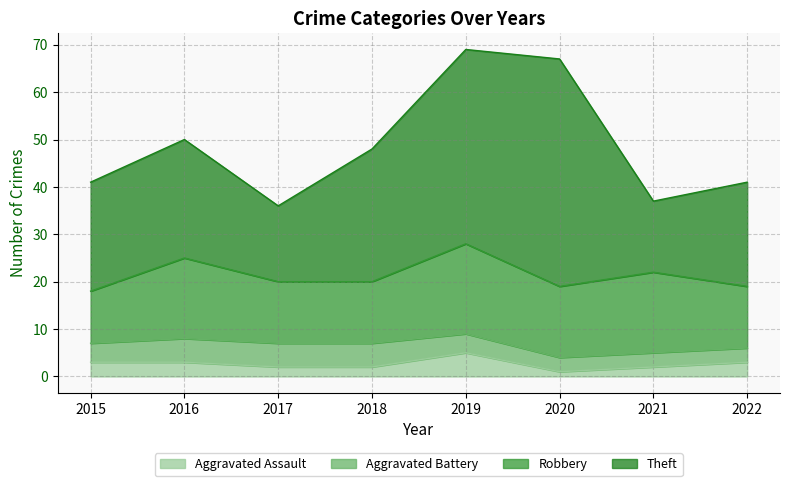

Is it true that Aggravated Assault equals 1 at 2017?

False